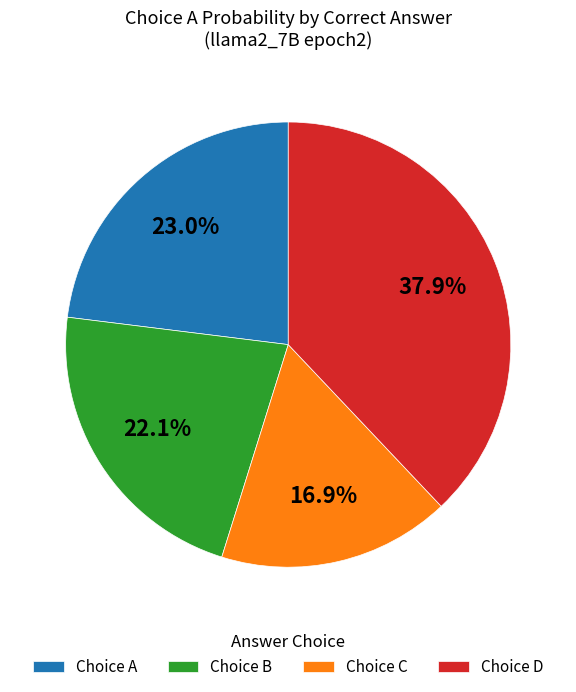

Between Choice C and Choice A, which is larger?

Choice A